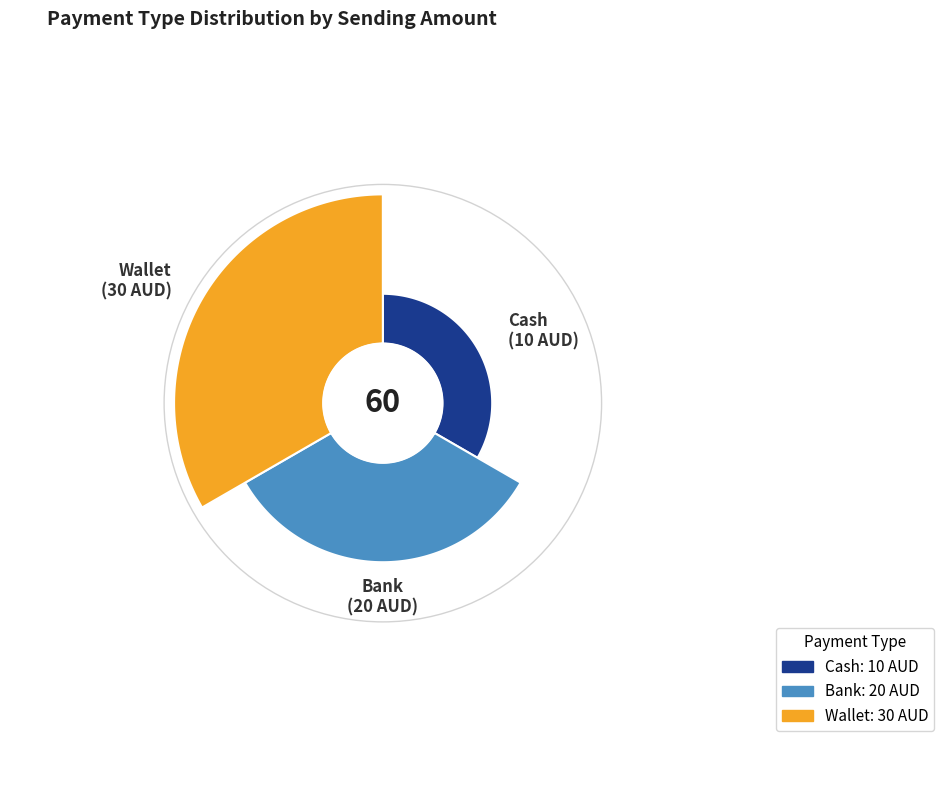

Approximately how many times larger is the value at Cash compared to Bank?

0.5